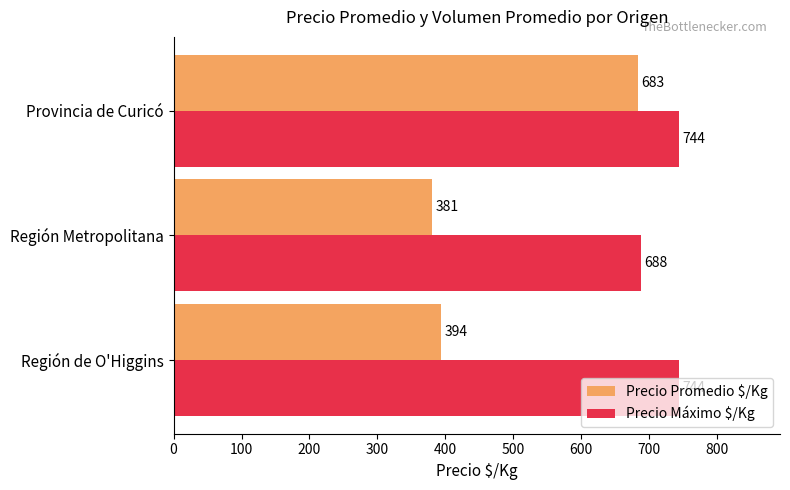

Which series has the largest total across all categories?

Precio Máximo $/Kg